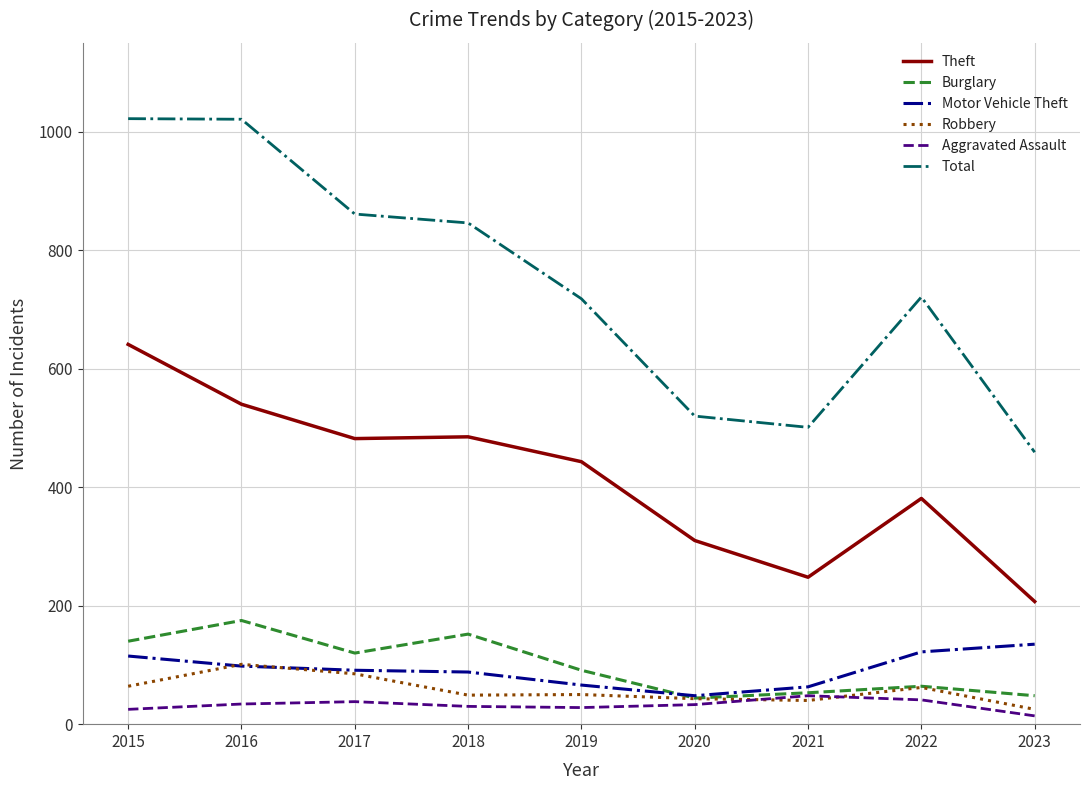

What is the highest value of the Robbery series?

101